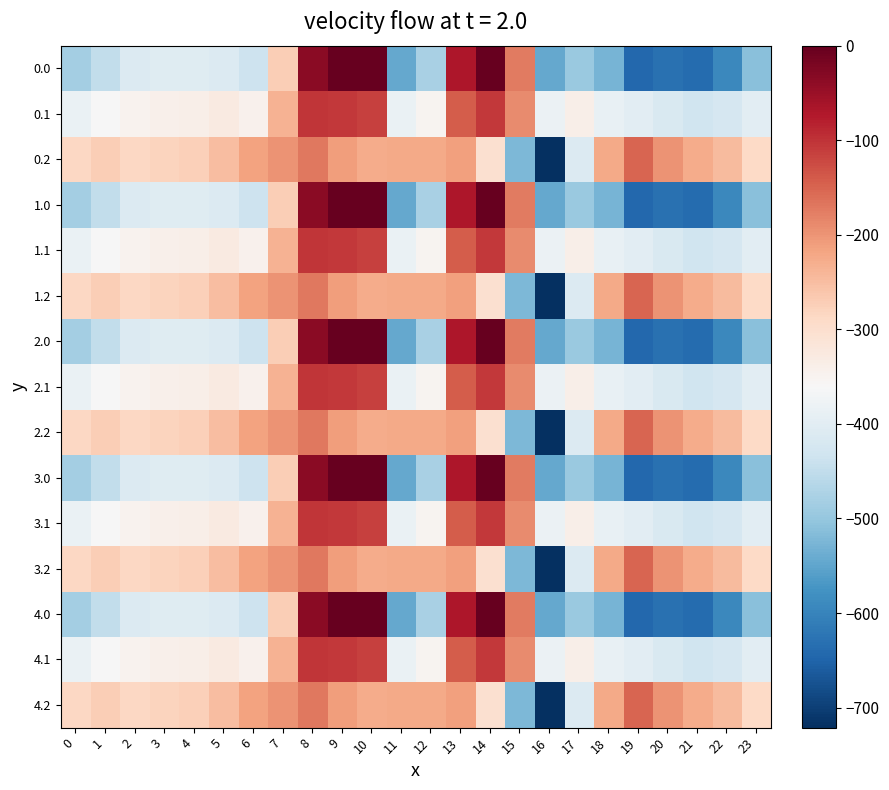

What is the minimum value shown in the chart?

-721.2